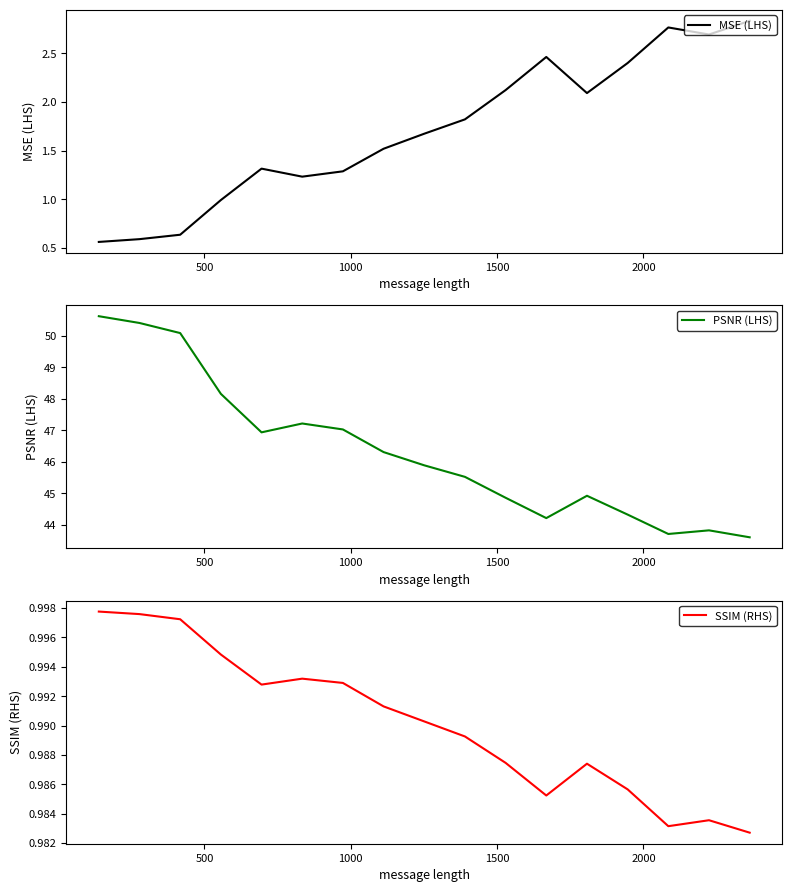

What is the lowest value of the PSNR (LHS) series?

43.6